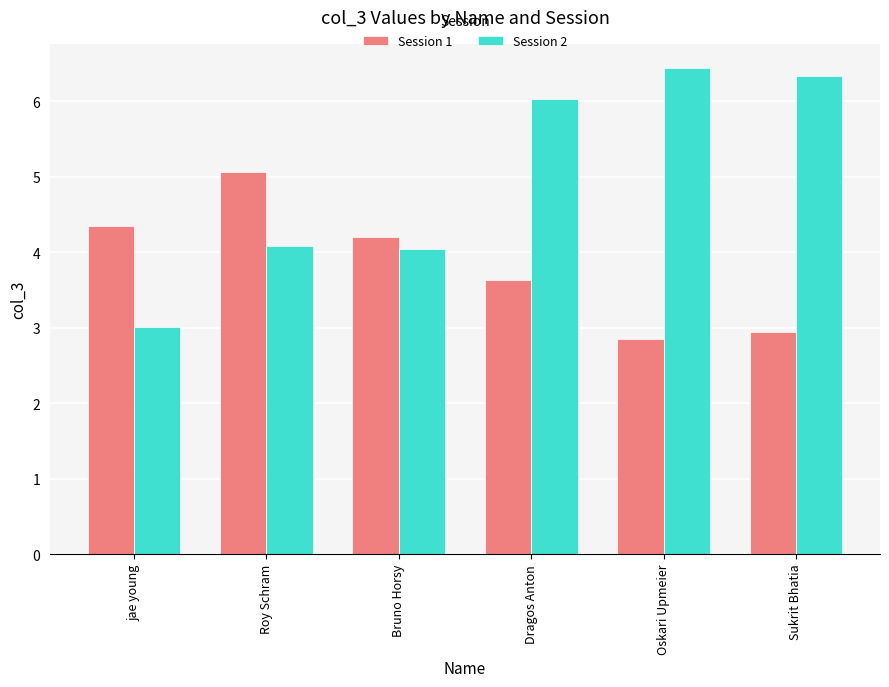

What is the difference between the second highest and minimum values in the Session 2 series?

3.3